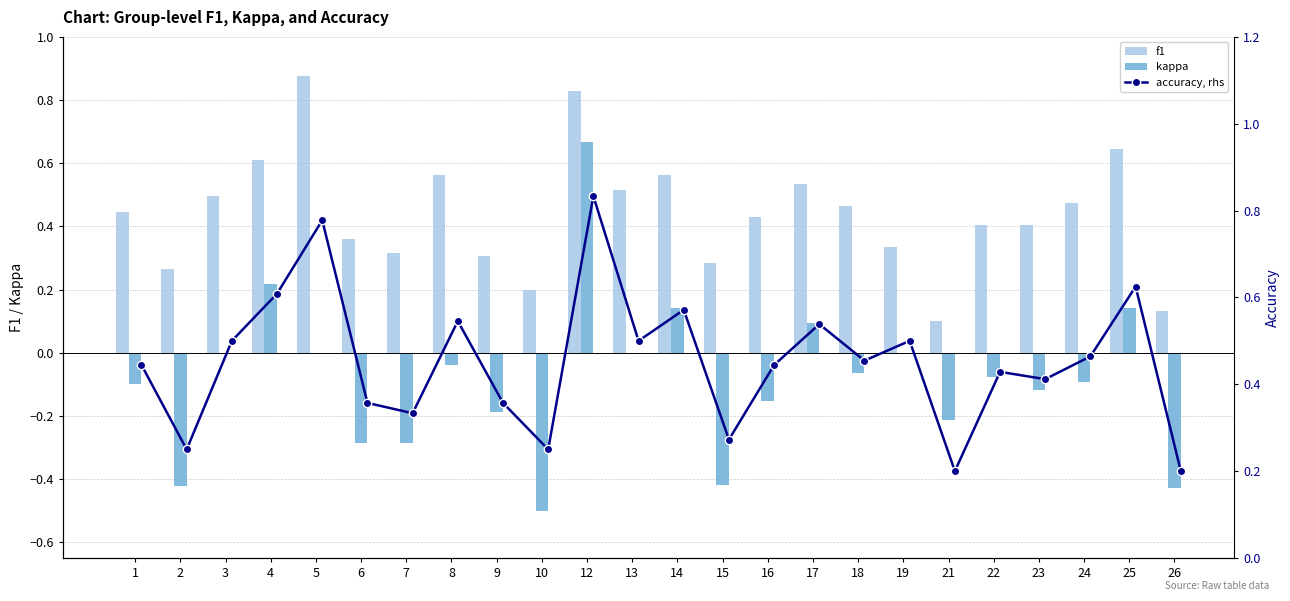

Is the value of f1 at 1 greater than the value of kappa at 24?

Yes